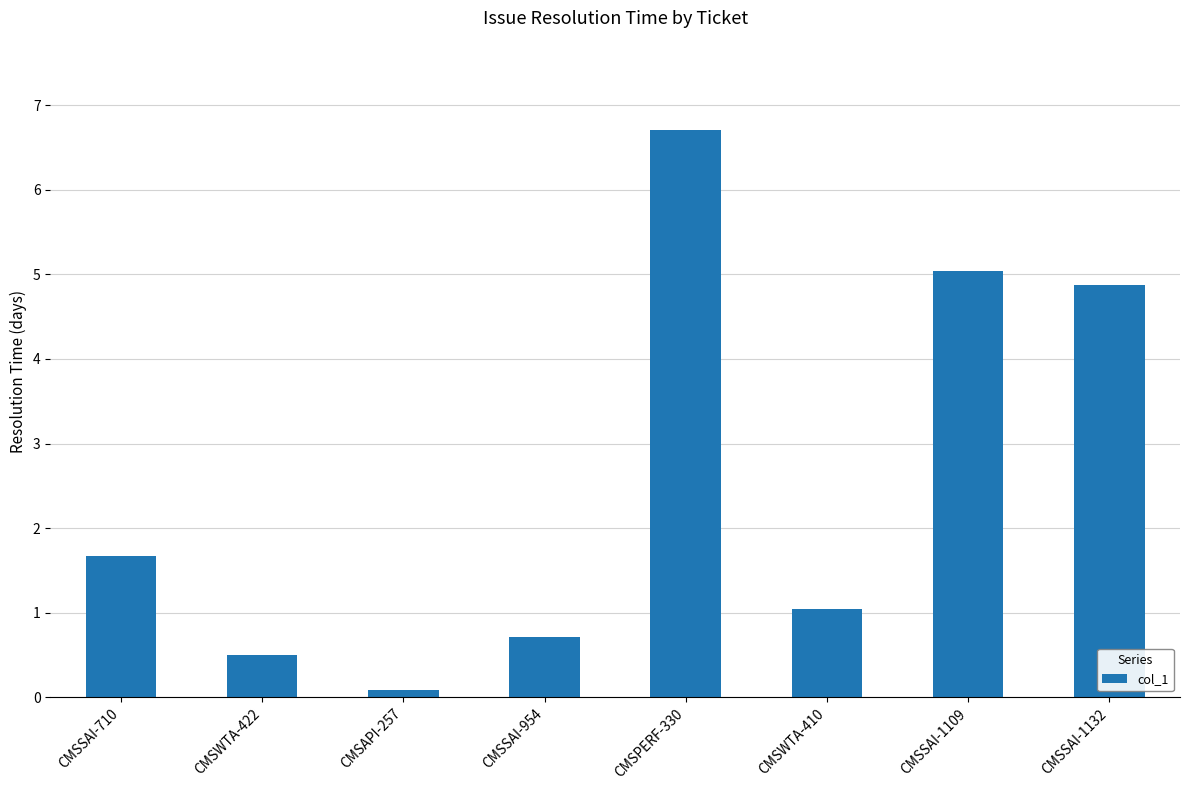

How many values exceed 1?

5